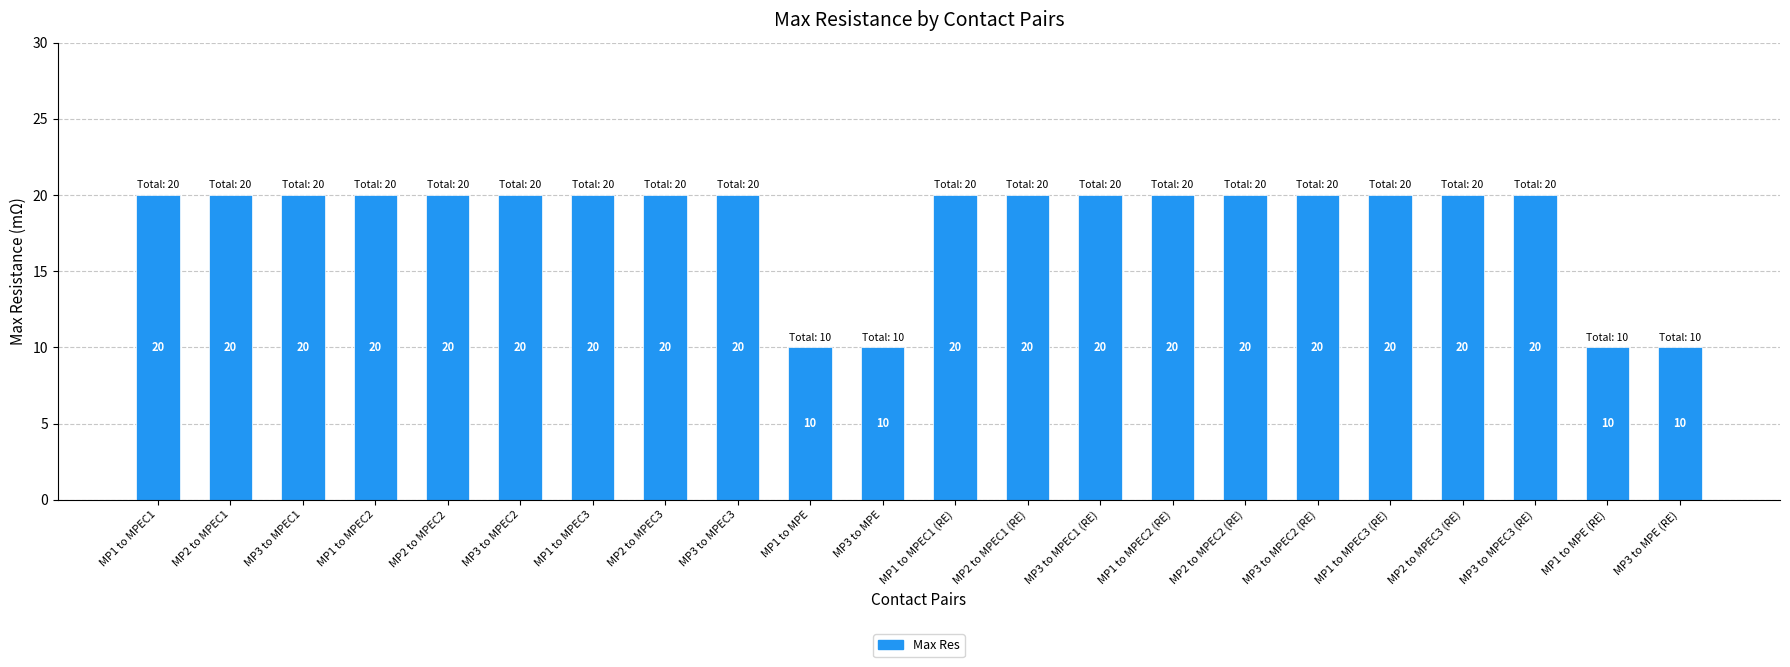

Reading left to right, transcribe all the data shown in this chart.

20	20	20	20	20	20	20	20	20	10	10	20	20	20	20	20	20	20	20	20	10	10